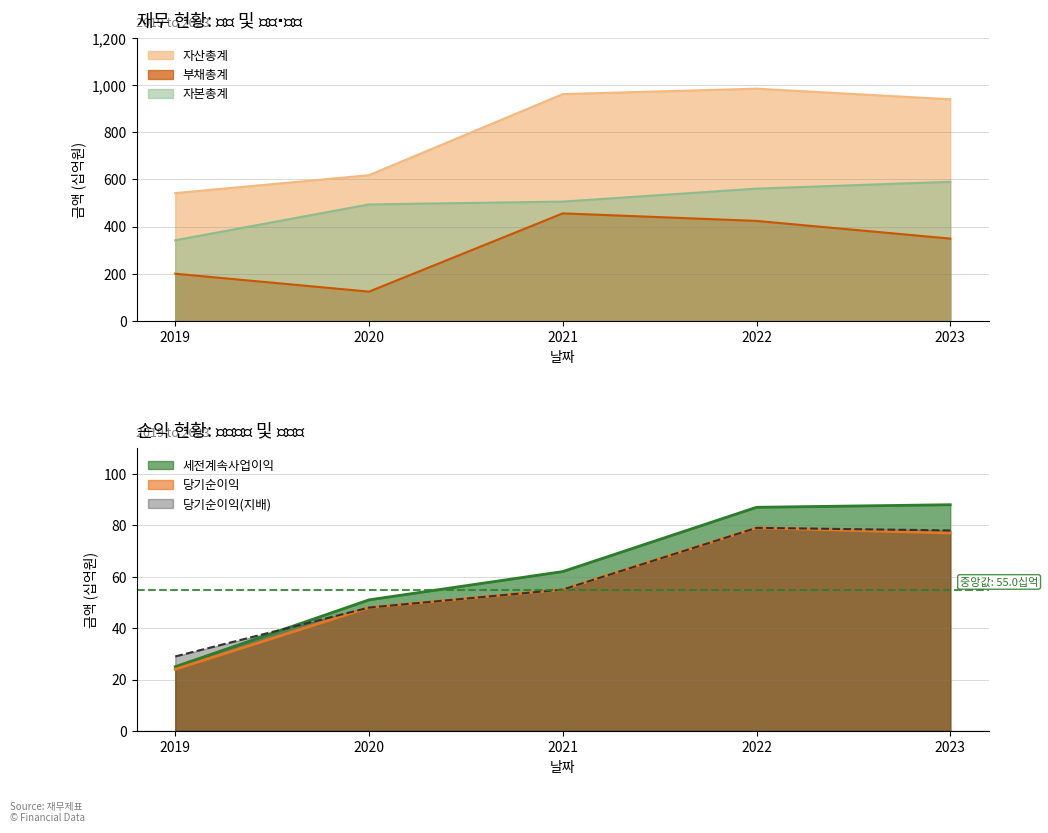

Count the number of categories in the chart.

5